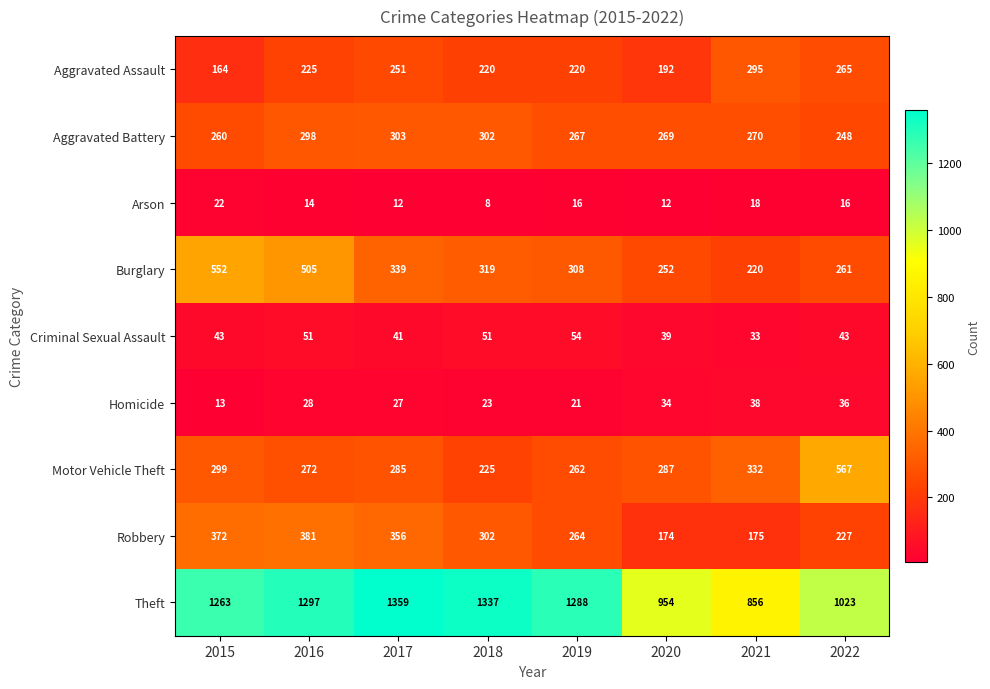

The value of Motor Vehicle Theft at 2022 is 974. True or false?

False